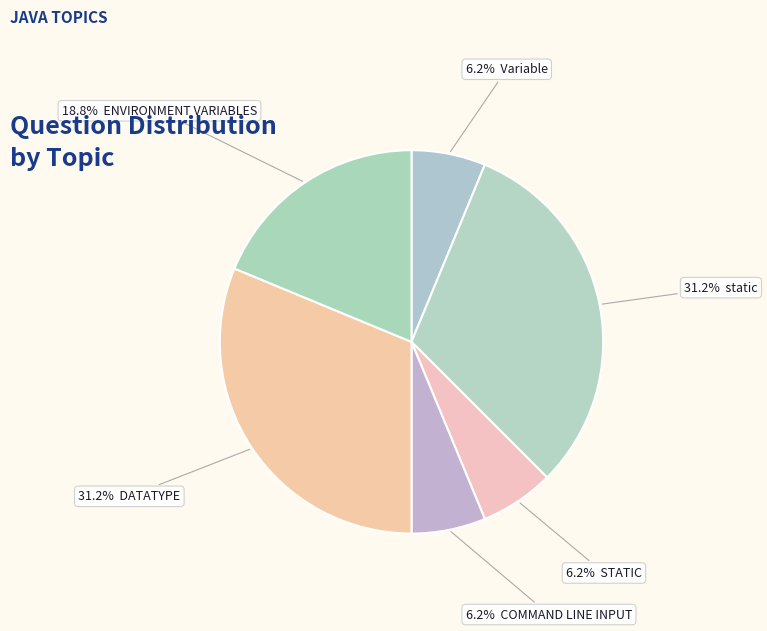

Rank the categories by value from lowest to highest.

Variable, STATIC, COMMAND LINE INPUT, ENVIRONMENT VARIABLES, static, DATATYPE